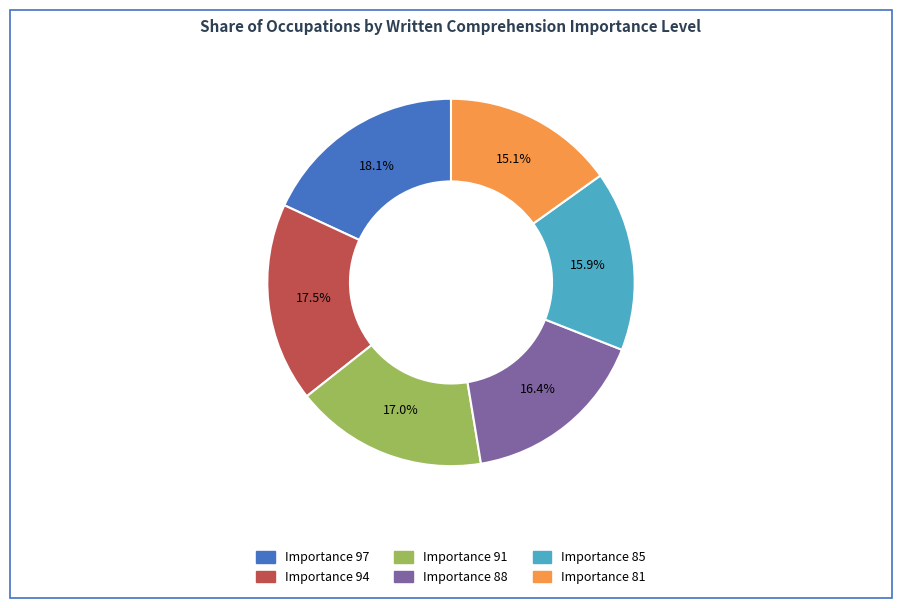

What percentage is NOT represented by Importance 97?

81.9%